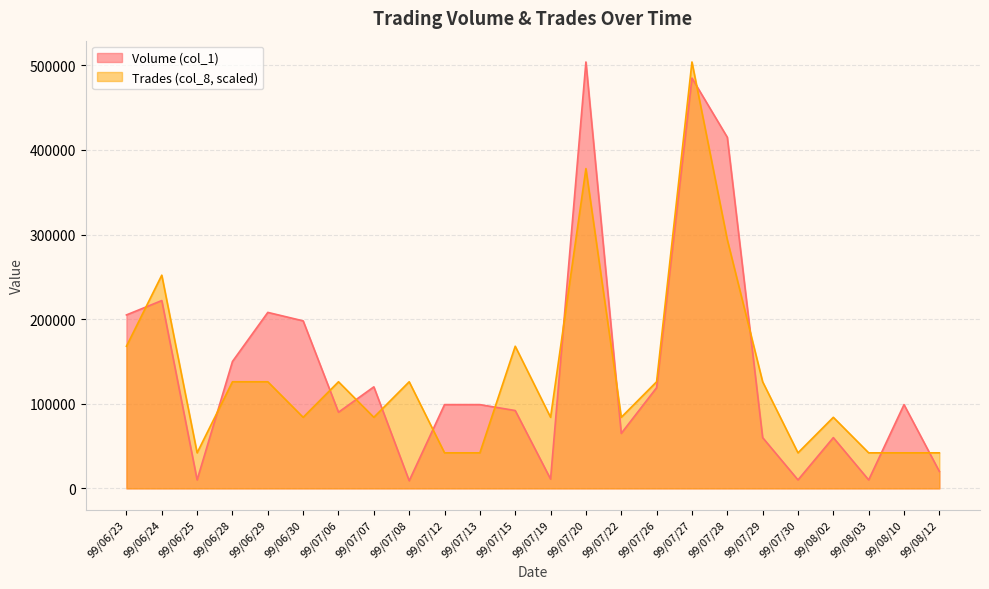

Between which two adjacent categories do Volume (col_1) and Trades (col_8) first intersect?

99/06/23 and 99/06/24